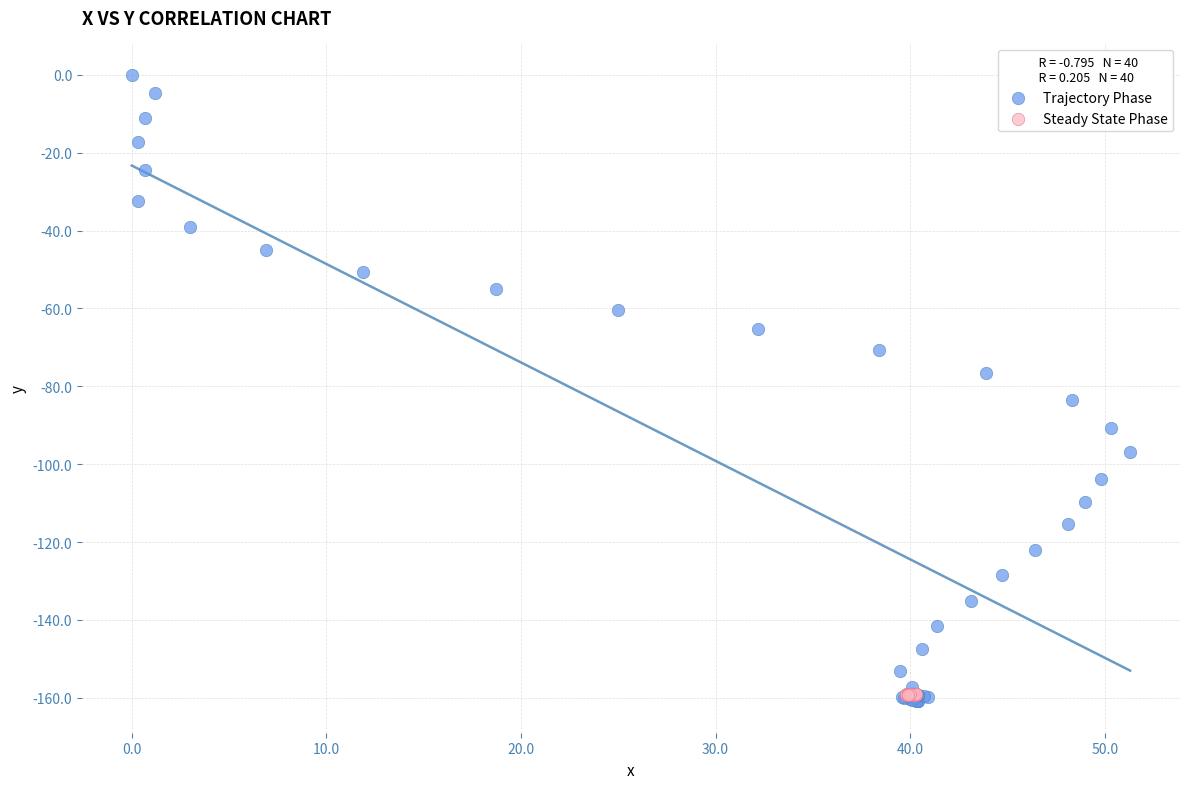

Which series has the widest spread of Y values?

Trajectory Phase